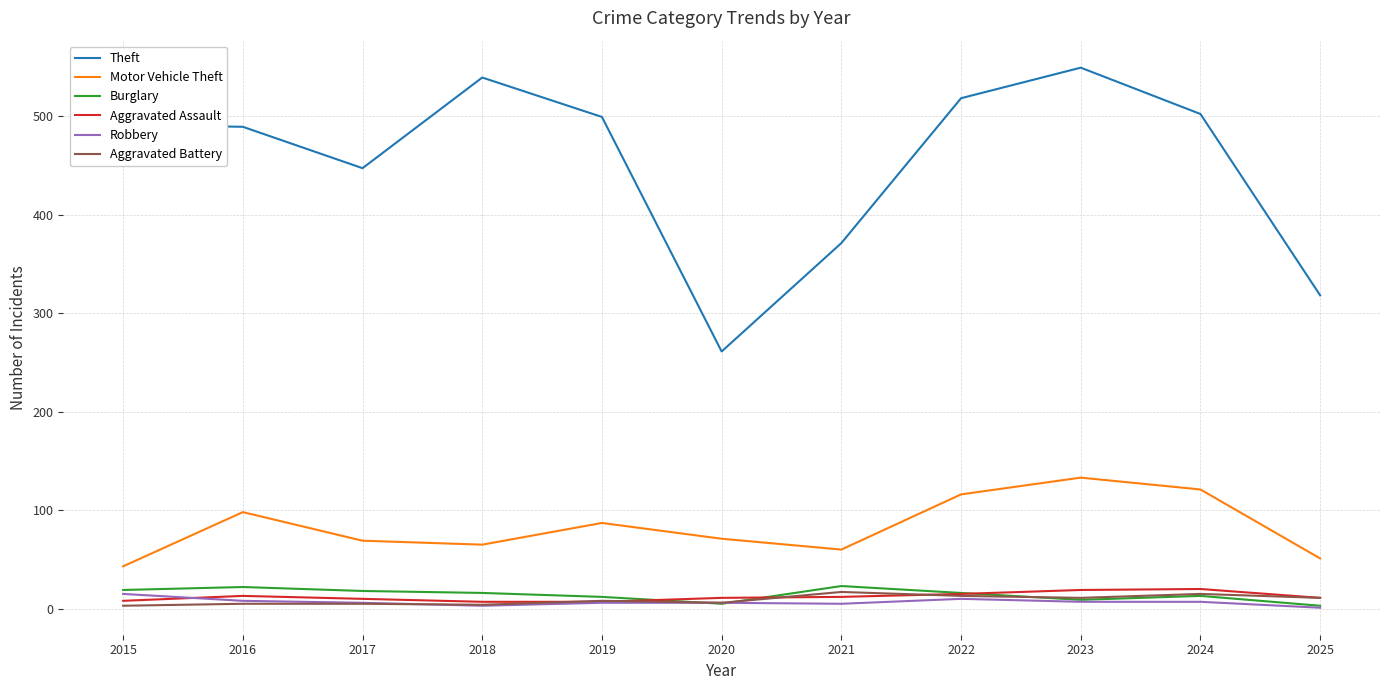

At which label is Theft closest to 405?

2021